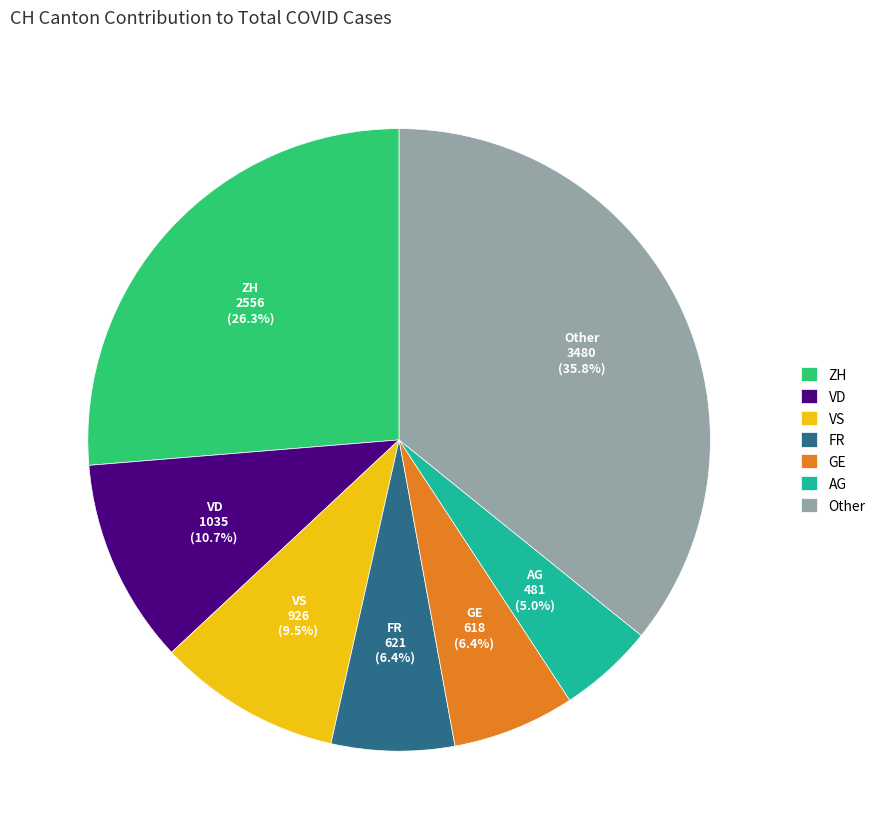

The FR slice represents 6% of the pie. True or false?

True